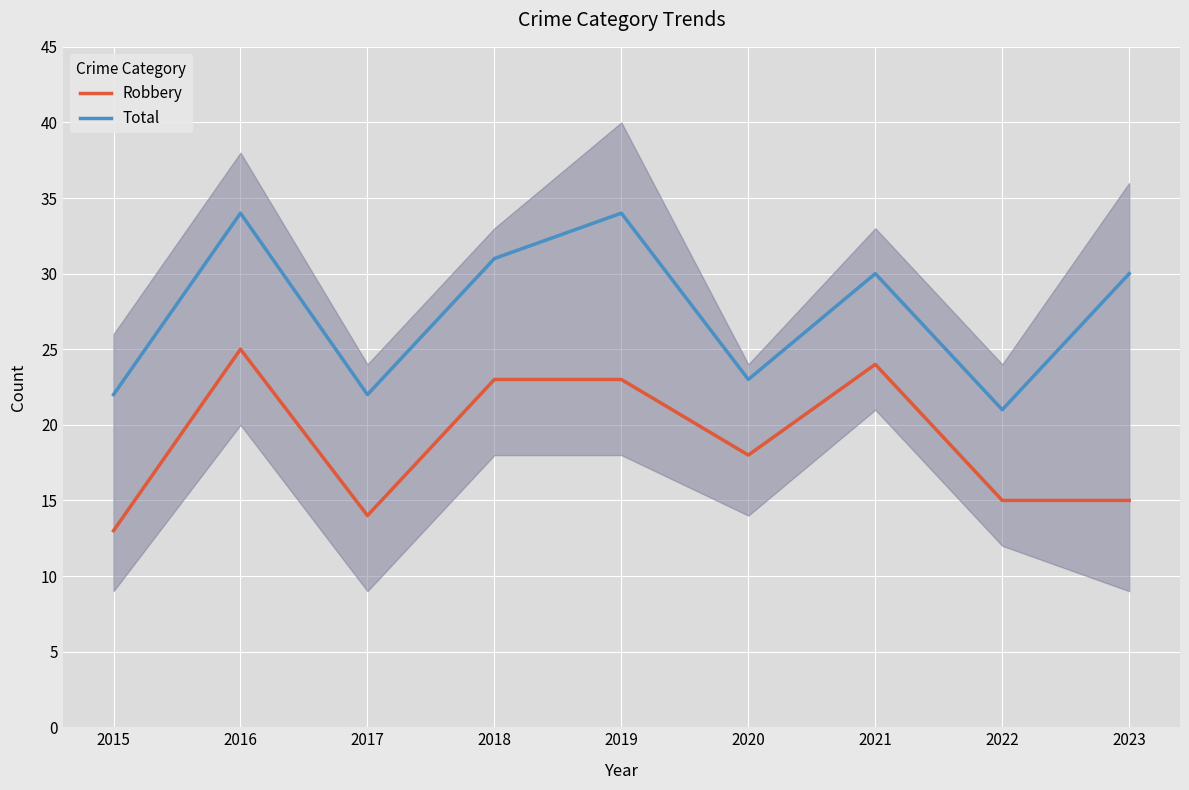

Which category has the lowest value across all series?

2015